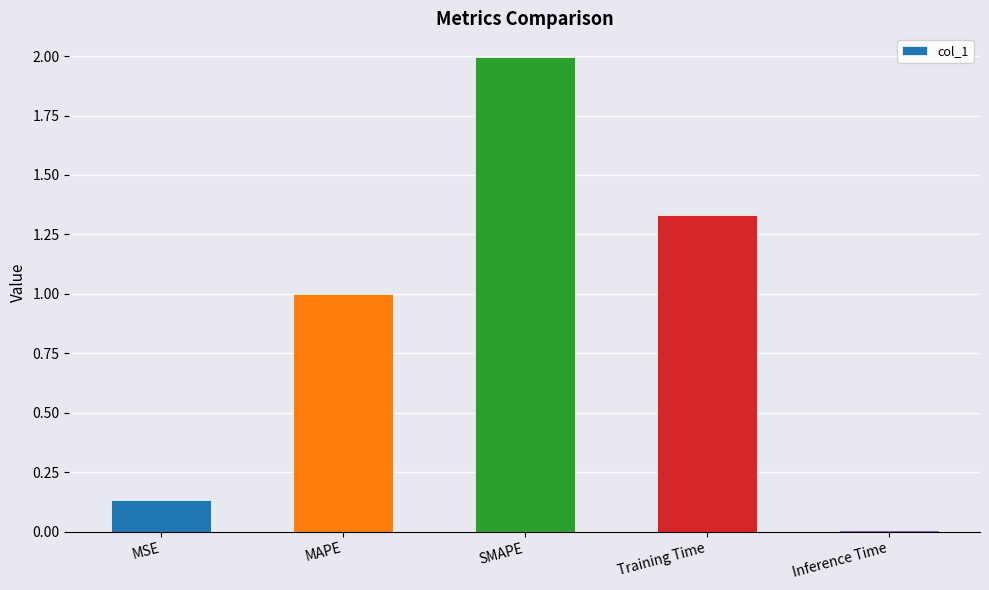

What is the label of the 5th bar from the left?

Inference Time